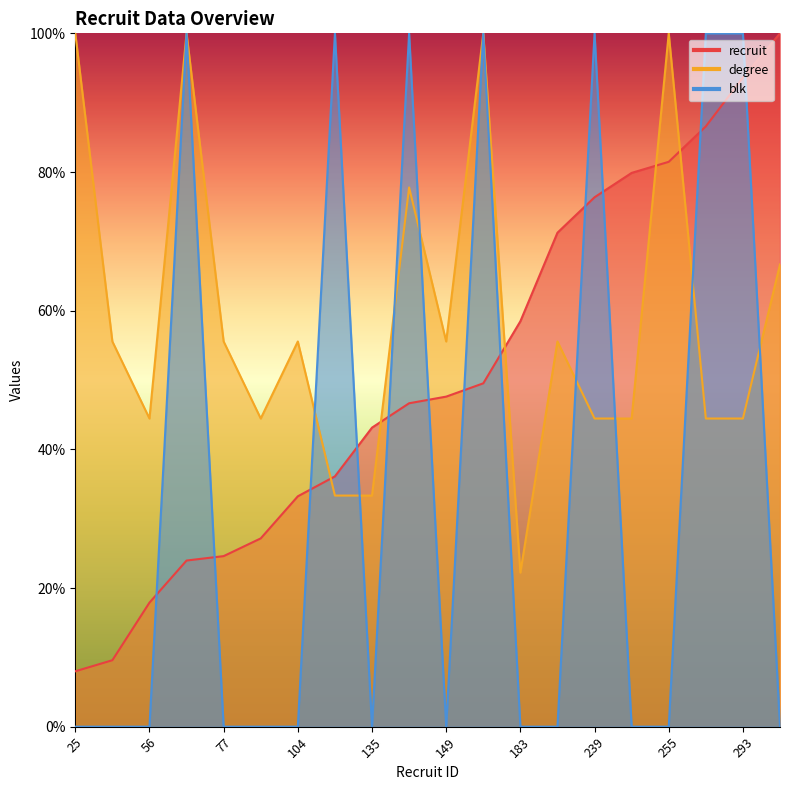

Rank the series by their average value, from lowest to highest.

blk, recruit, degree